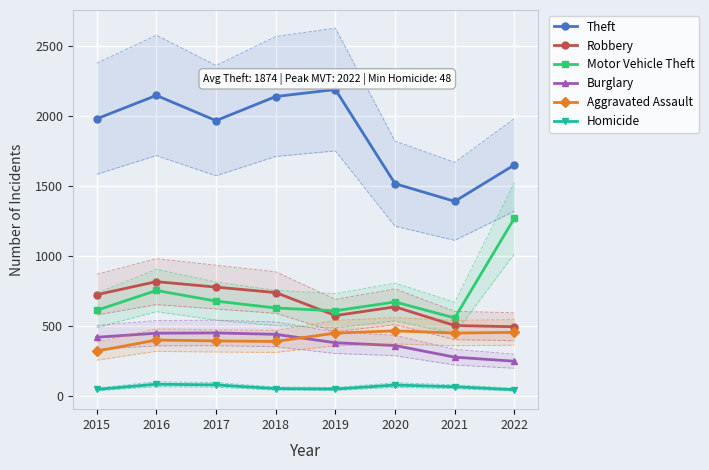

What is the value of the Homicide point at the 3rd from the left?

82